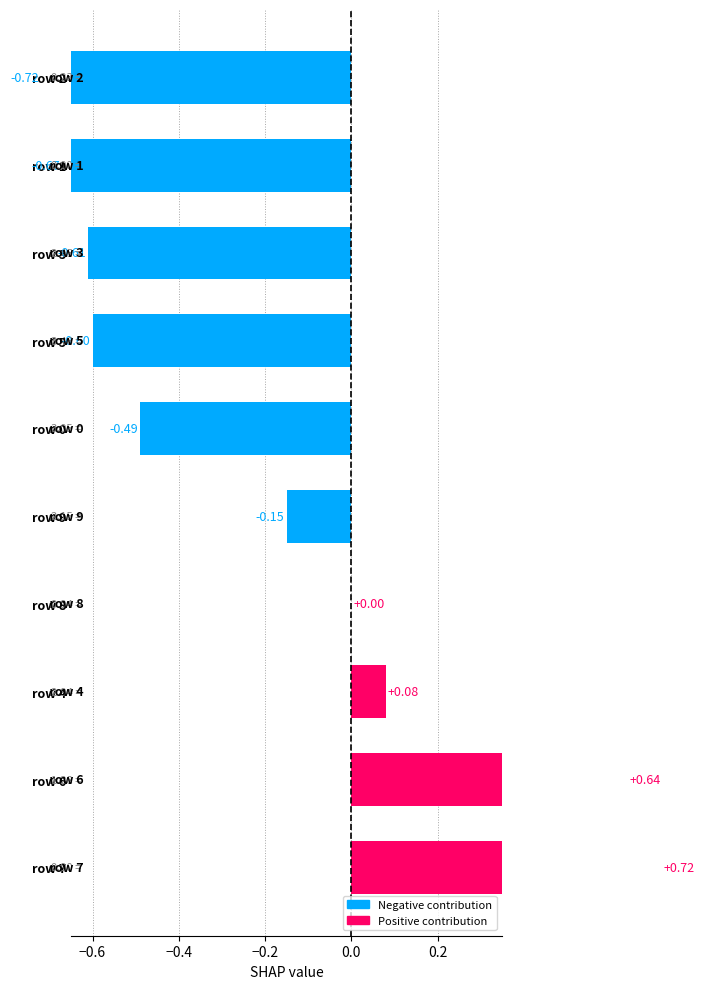

How many data points are less than 0?

6